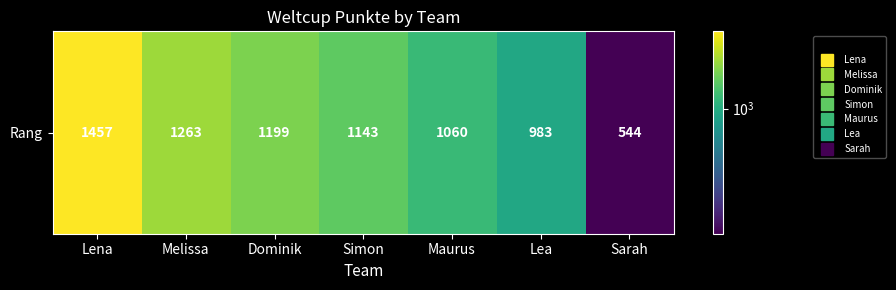

What is the difference between the maximum and minimum values?

913